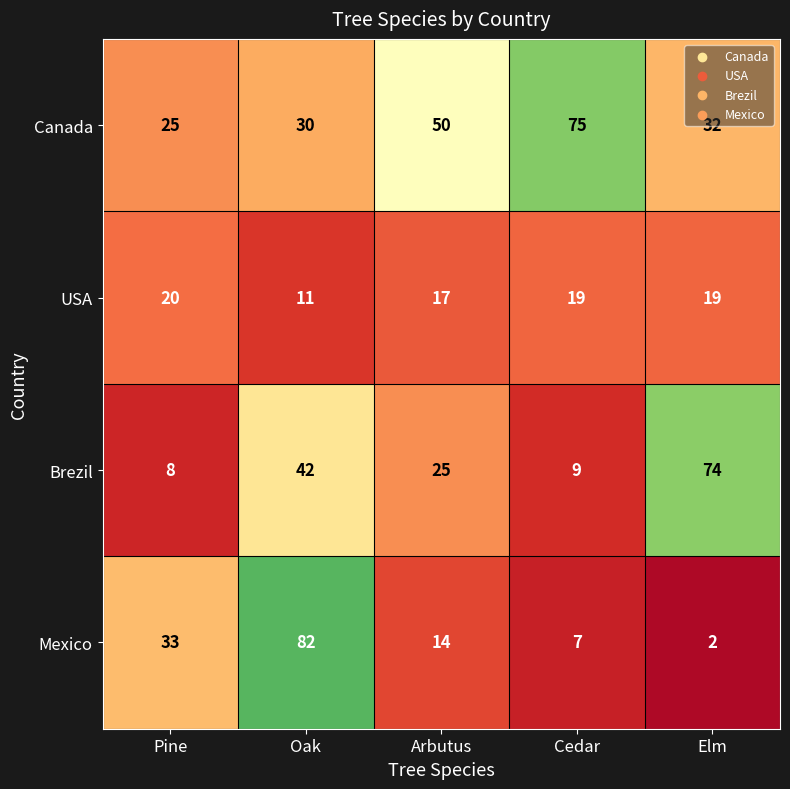

Between Arbutus and Cedar, which series saw the biggest shift?

Canada